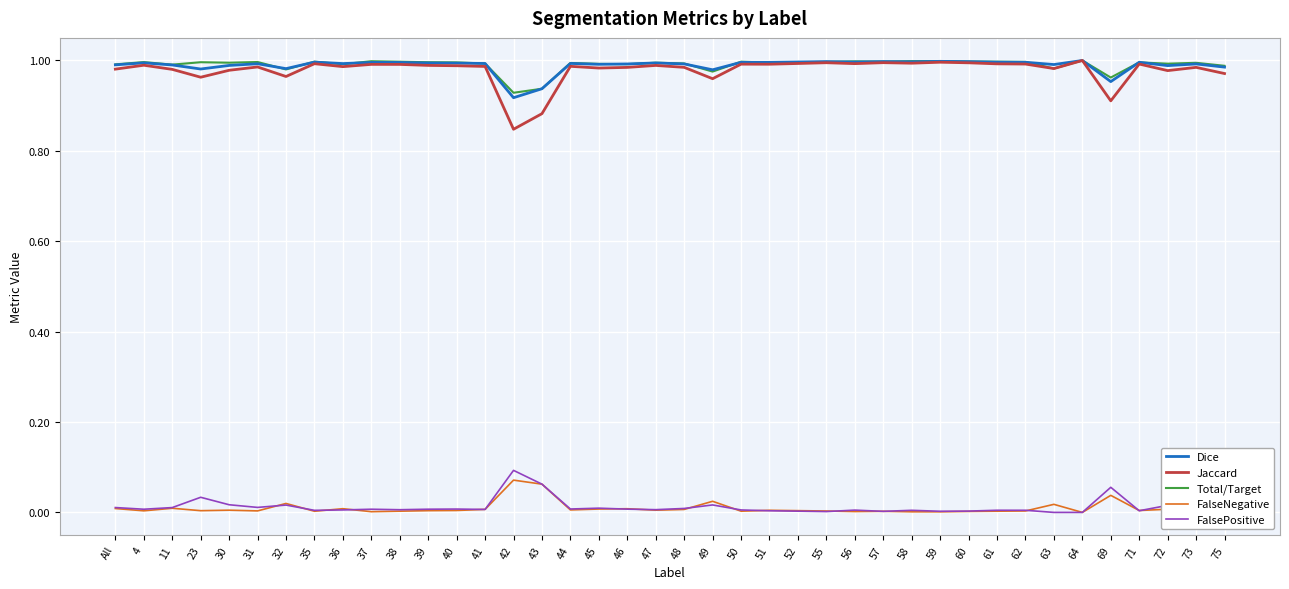

True or false: Dice has a value of 1.0 at 73.

True